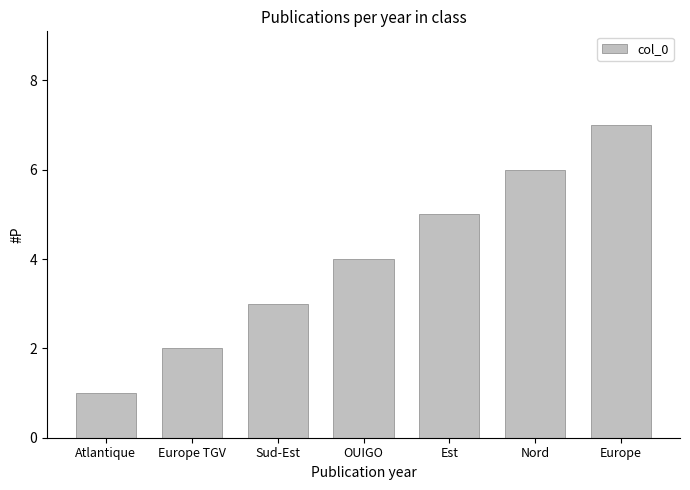

Approximately how many times larger is the value at Europe compared to Nord?

1.2